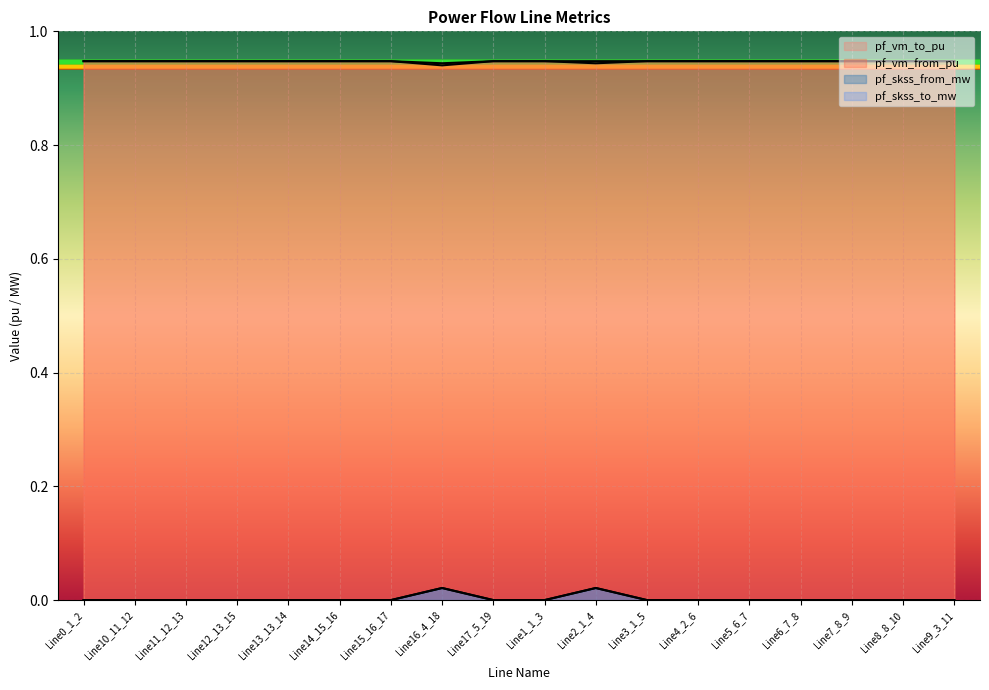

List the labels in order of pf_skss_from_mw value, smallest first.

Line0_1_2, Line10_11_12, Line11_12_13, Line12_13_15, Line13_13_14, Line14_15_16, Line15_16_17, Line17_5_19, Line1_1_3, Line3_1_5, Line4_2_6, Line5_6_7, Line6_7_8, Line7_8_9, Line8_8_10, Line9_3_11, Line2_1_4, Line16_4_18